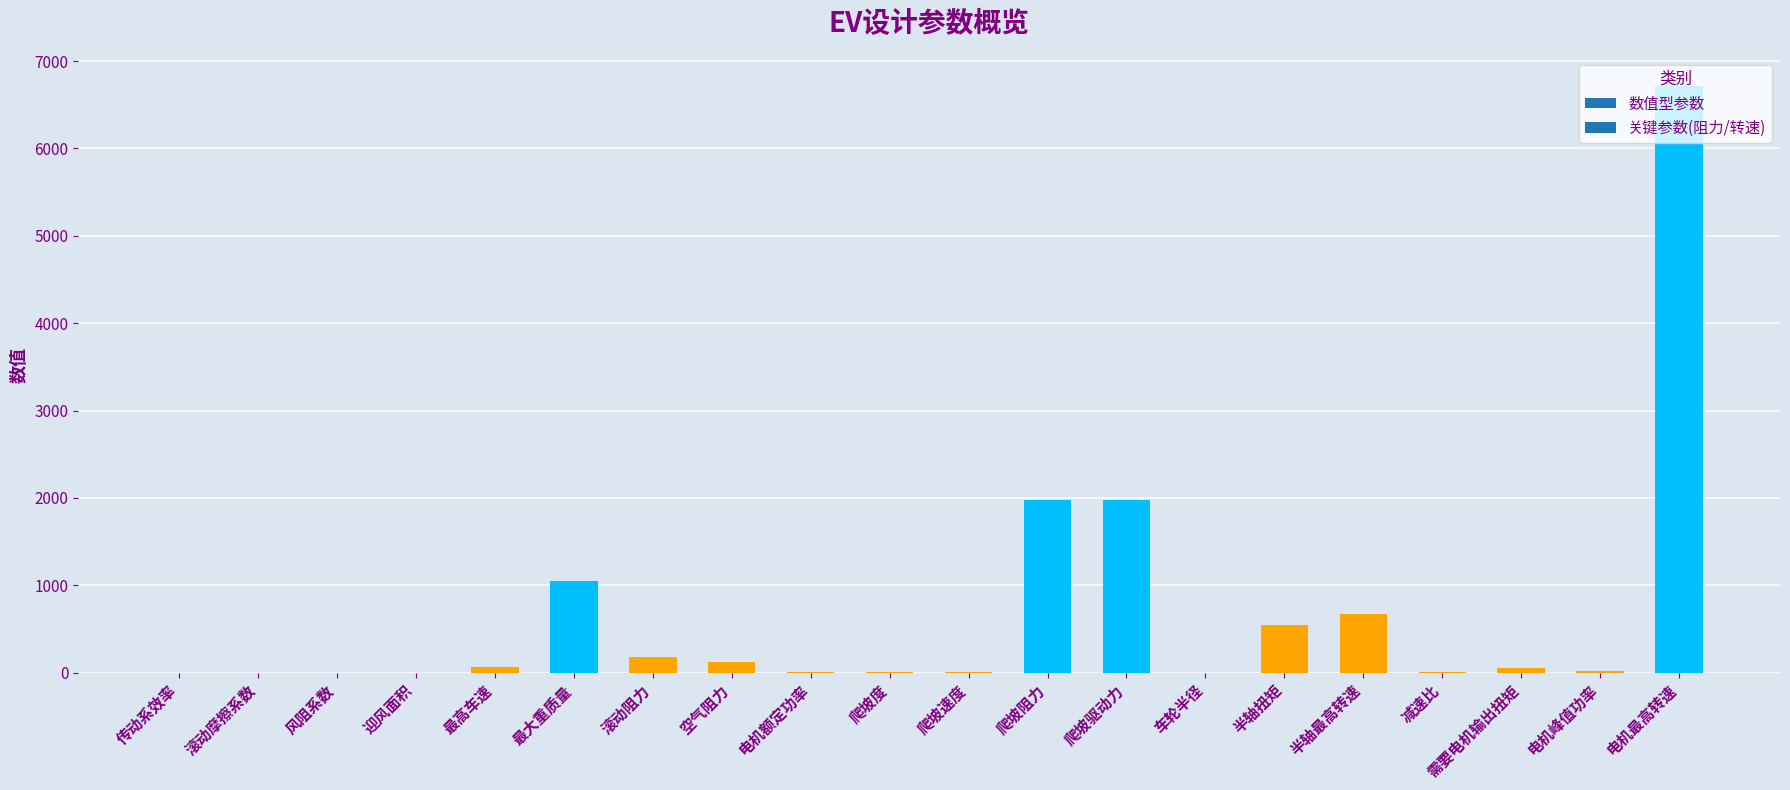

What is the sum of all values?

13406.6